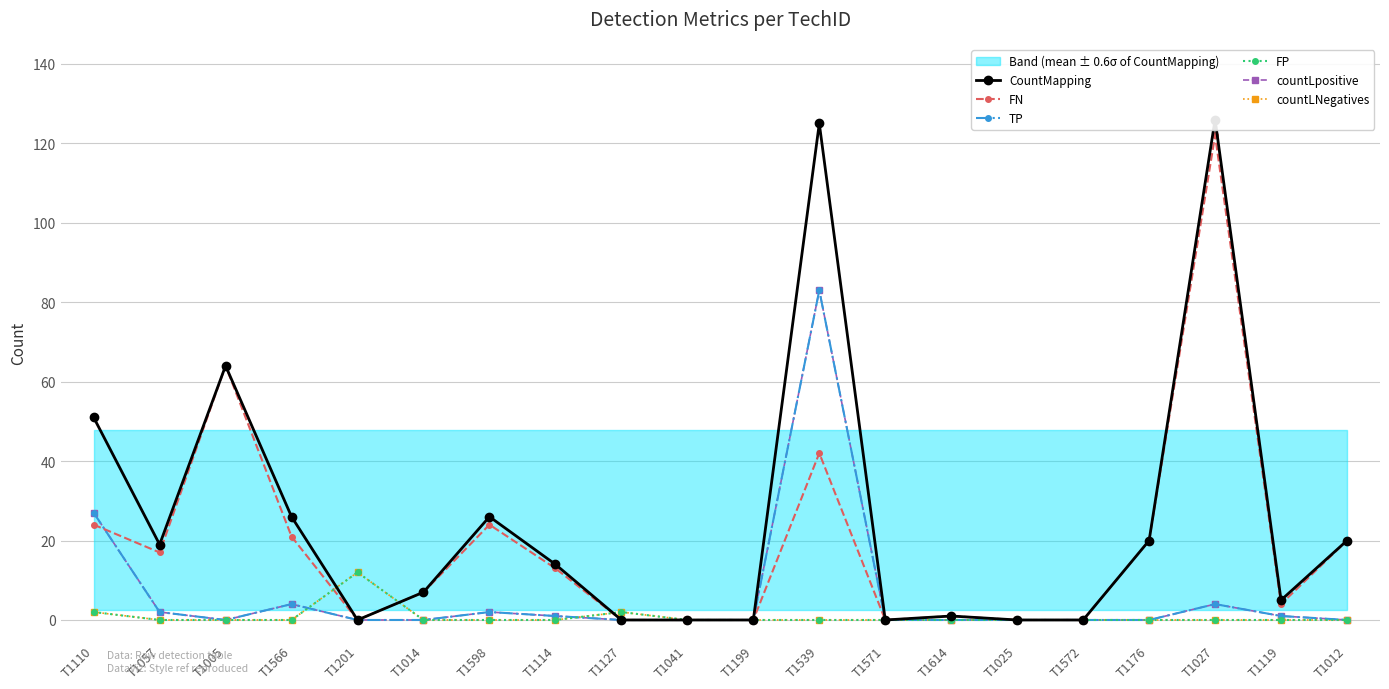

The value of TP at T1119 is 1. True or false?

False